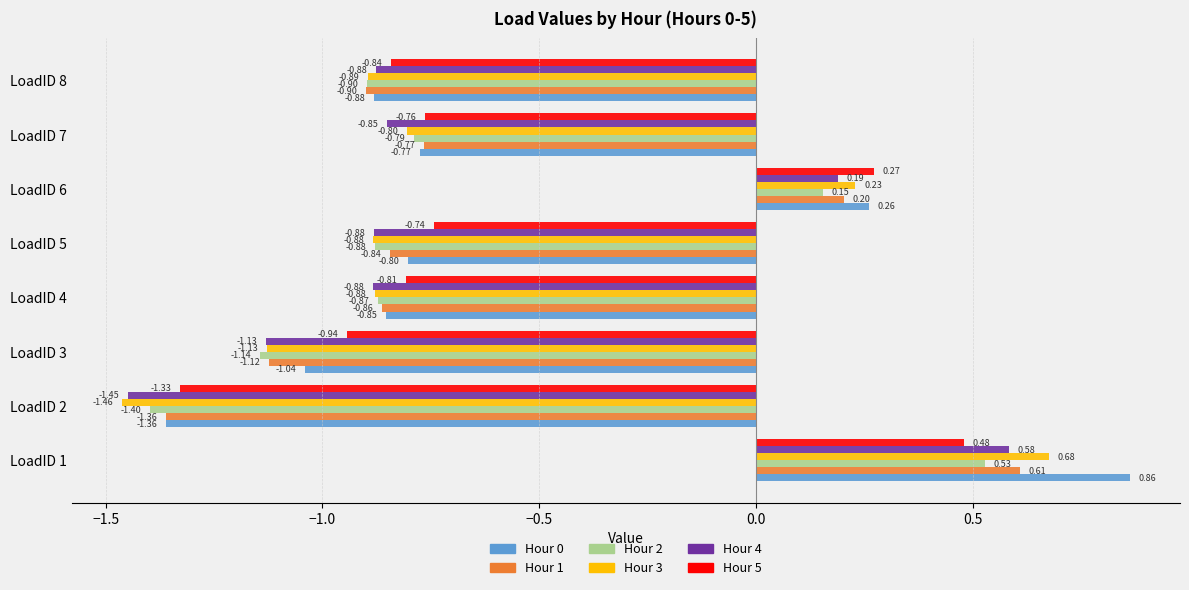

Which series changed the most between LoadID 1 and LoadID 5?

Hour 0